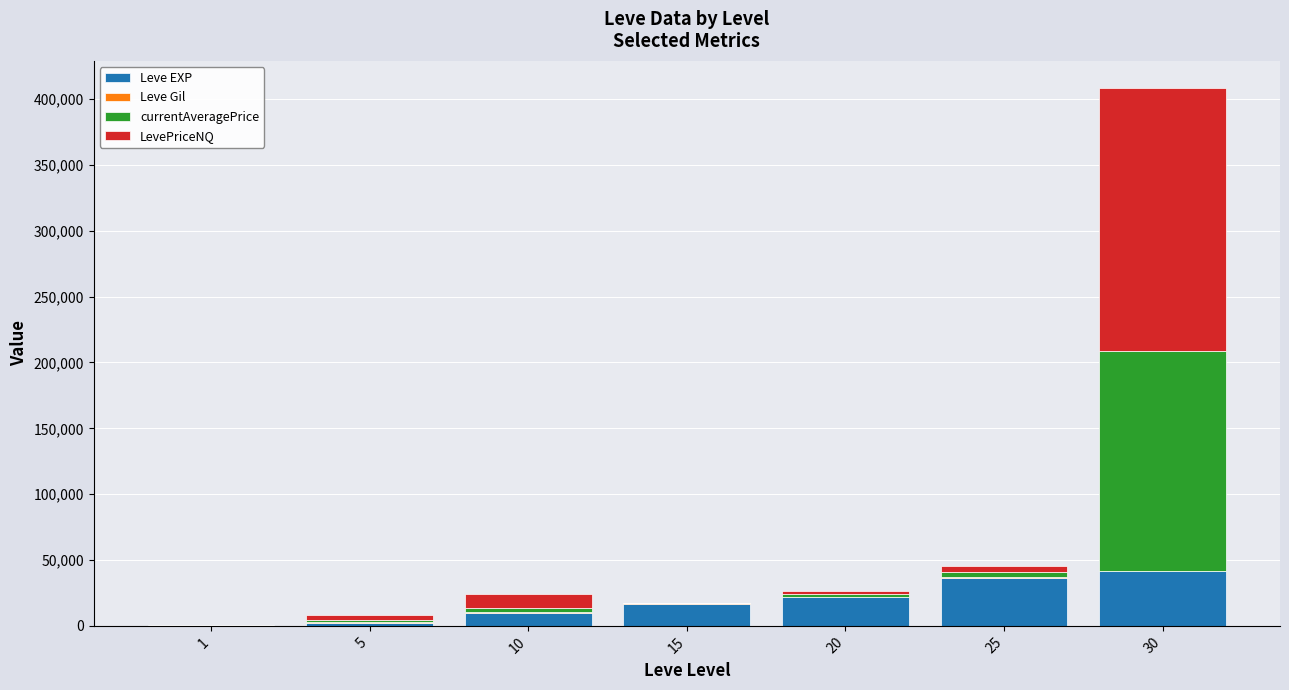

At which category is the sum across all series the highest?

30